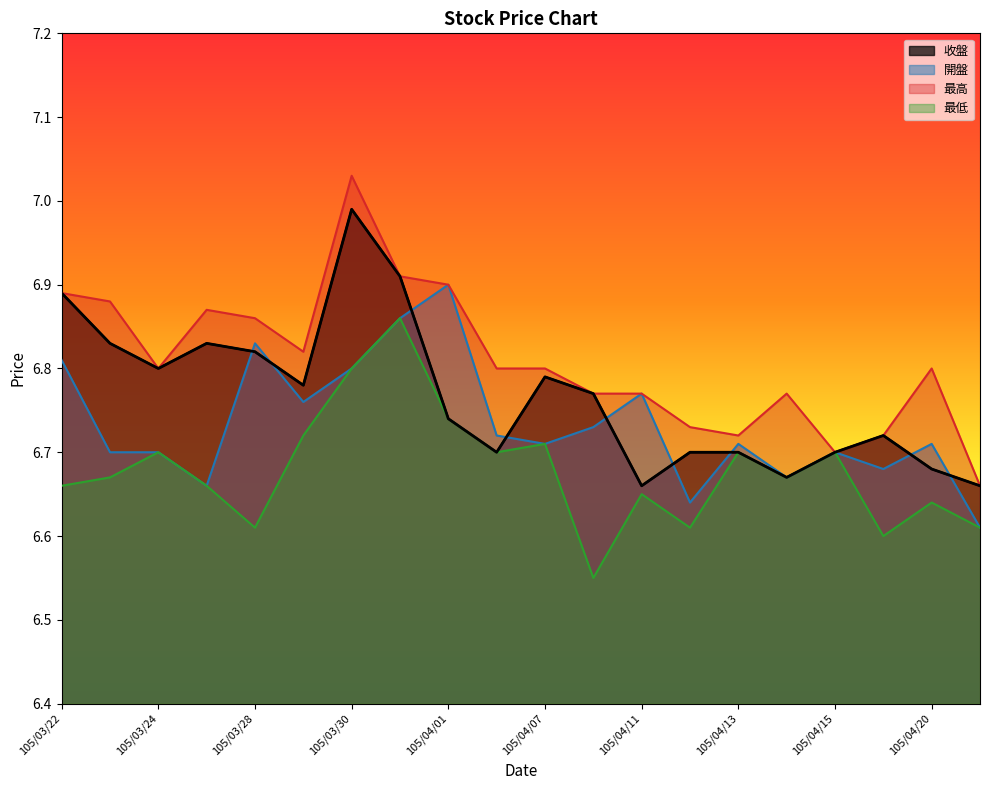

What is the smallest value displayed?

6.5